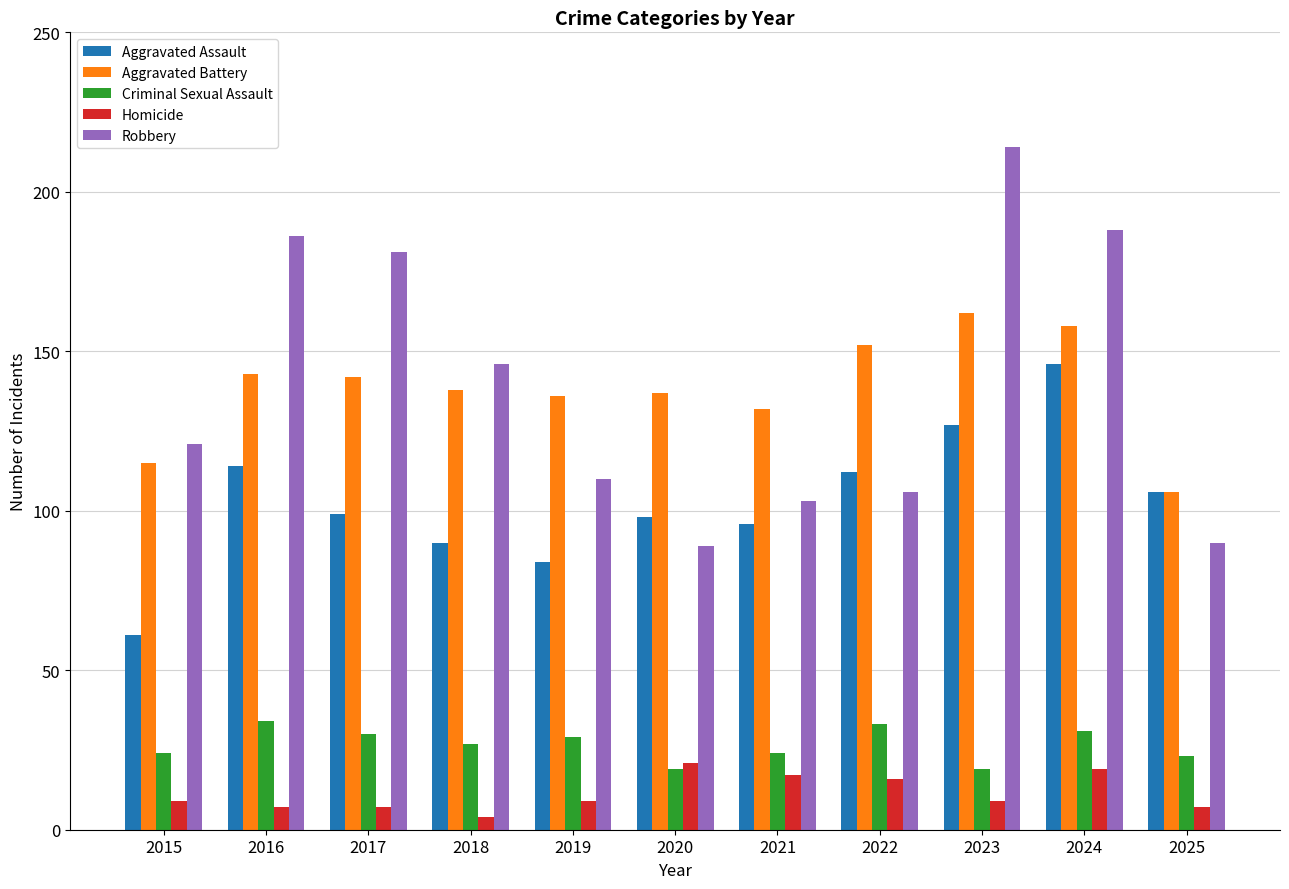

What is the difference between the second highest and minimum values in the Aggravated Battery series?

52